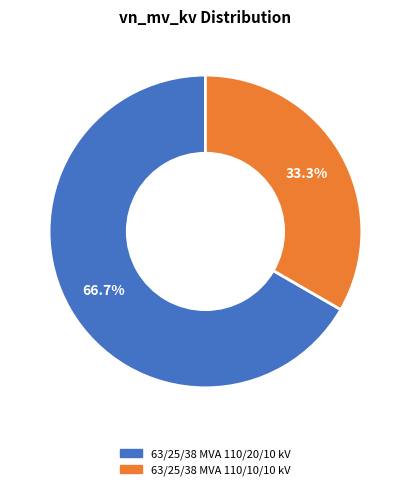

How many slices are in this pie chart?

2